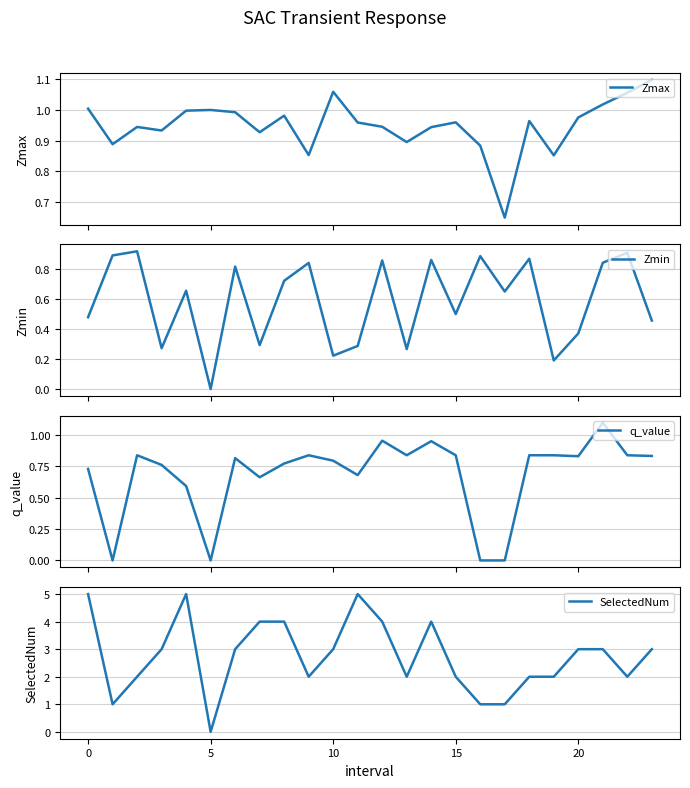

Count the SelectedNum values in the range 2 to 4.

17